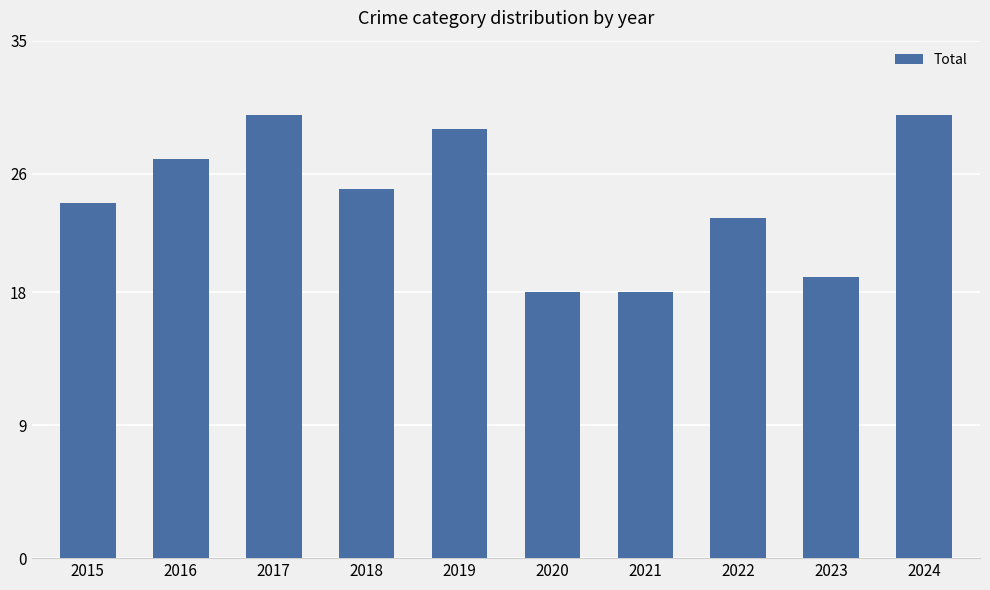

Reading left to right, extract all data points from this chart.

2015=24	2016=27	2017=30	2018=25	2019=29	2020=18	2021=18	2022=23	2023=19	2024=30